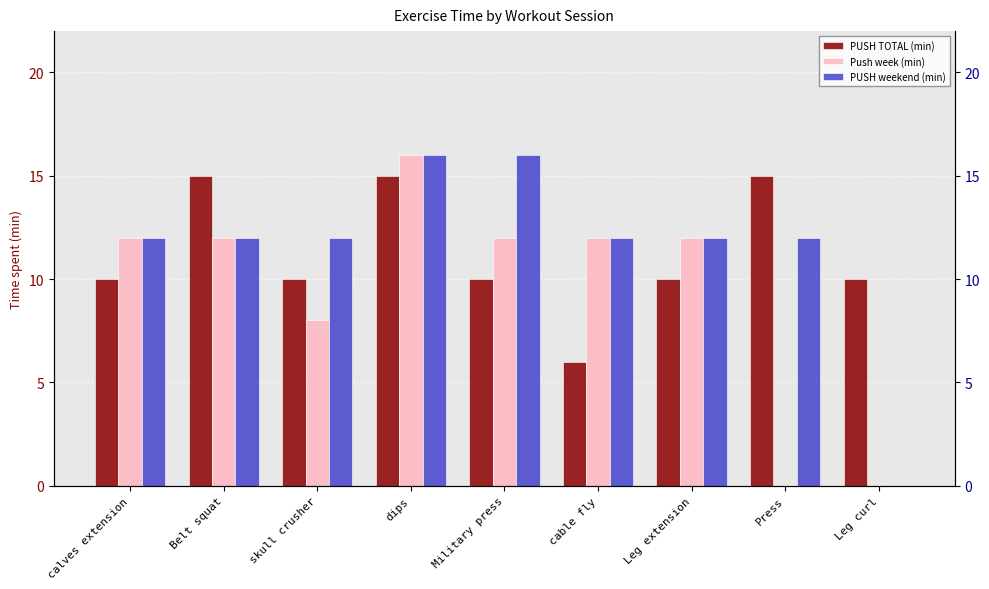

At which category is the sum across all series the highest?

dips